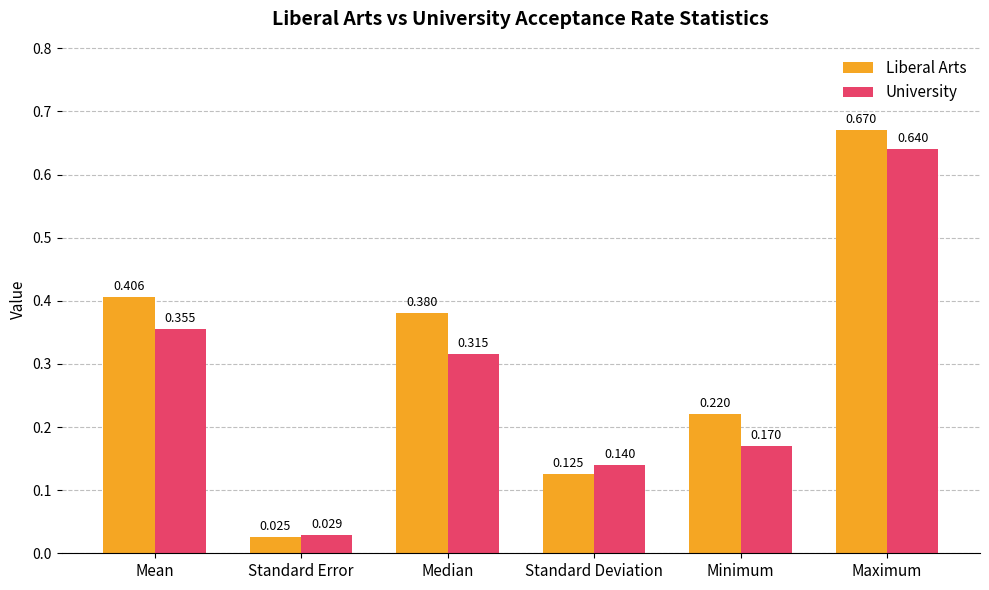

How many data points does each series have?

6